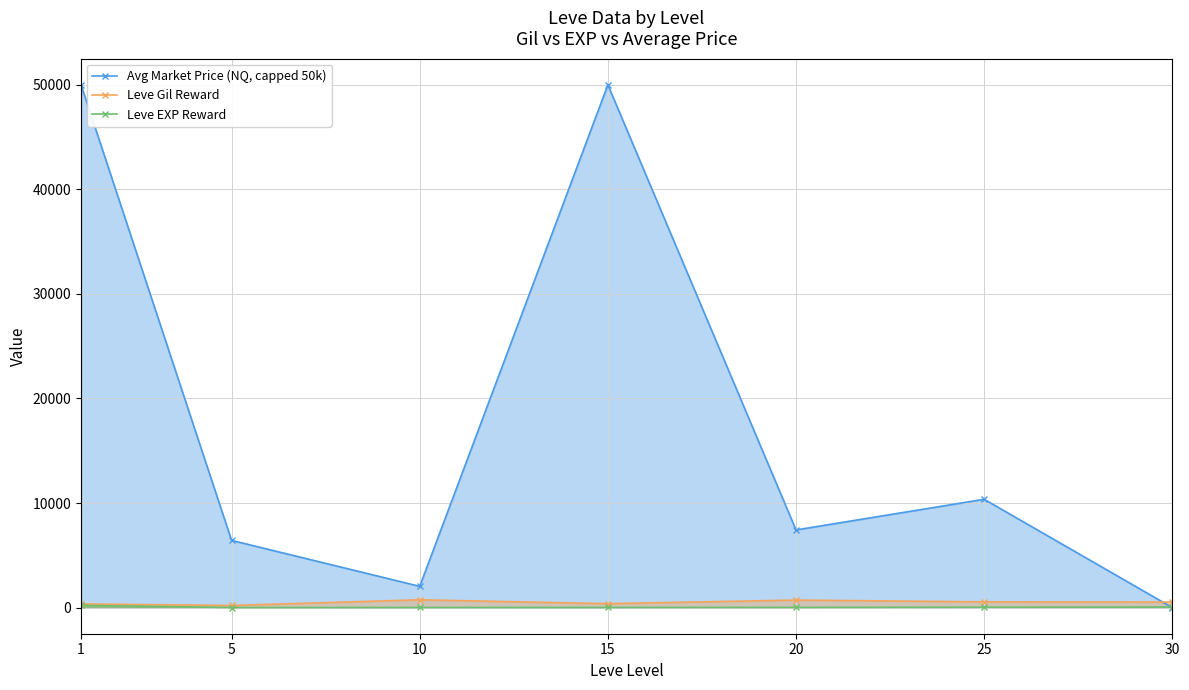

In Leve Gil Reward, how many points are higher than both neighbors (excluding endpoints)?

2